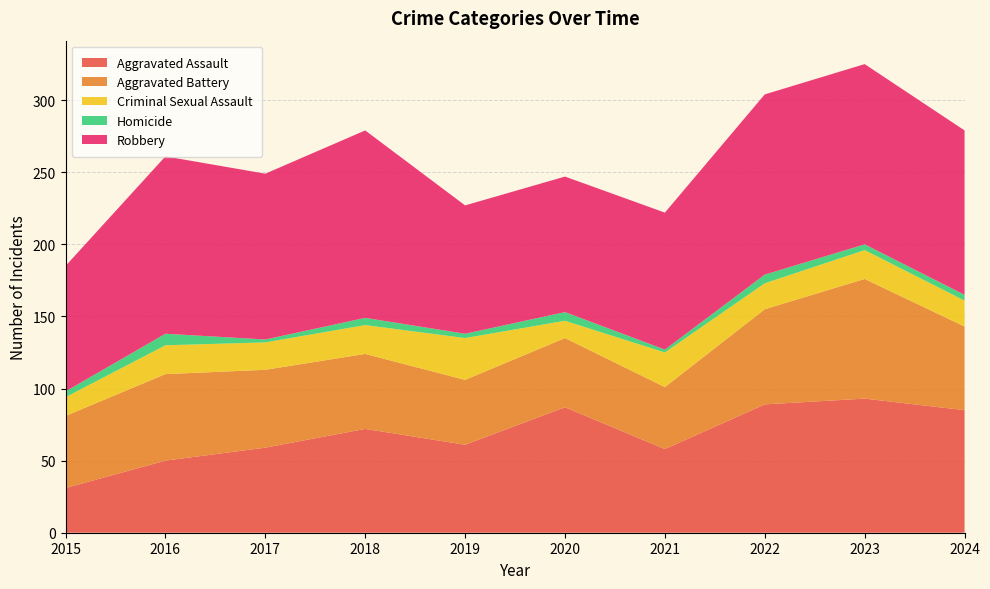

Reading right to left, transcribe all the data shown in this chart.

Aggravated Assault: 2024=85	2023=93	2022=89	2021=58	2020=87	2019=61	2018=72	2017=59	2016=50	2015=31
Aggravated Battery: 2024=58	2023=83	2022=66	2021=43	2020=48	2019=45	2018=52	2017=54	2016=60	2015=50
Criminal Sexual Assault: 2024=18	2023=20	2022=18	2021=24	2020=12	2019=29	2018=20	2017=19	2016=20	2015=13
Homicide: 2024=4	2023=4	2022=6	2021=2	2020=6	2019=3	2018=5	2017=2	2016=8	2015=4
Robbery: 2024=114	2023=125	2022=125	2021=95	2020=94	2019=89	2018=130	2017=115	2016=123	2015=87